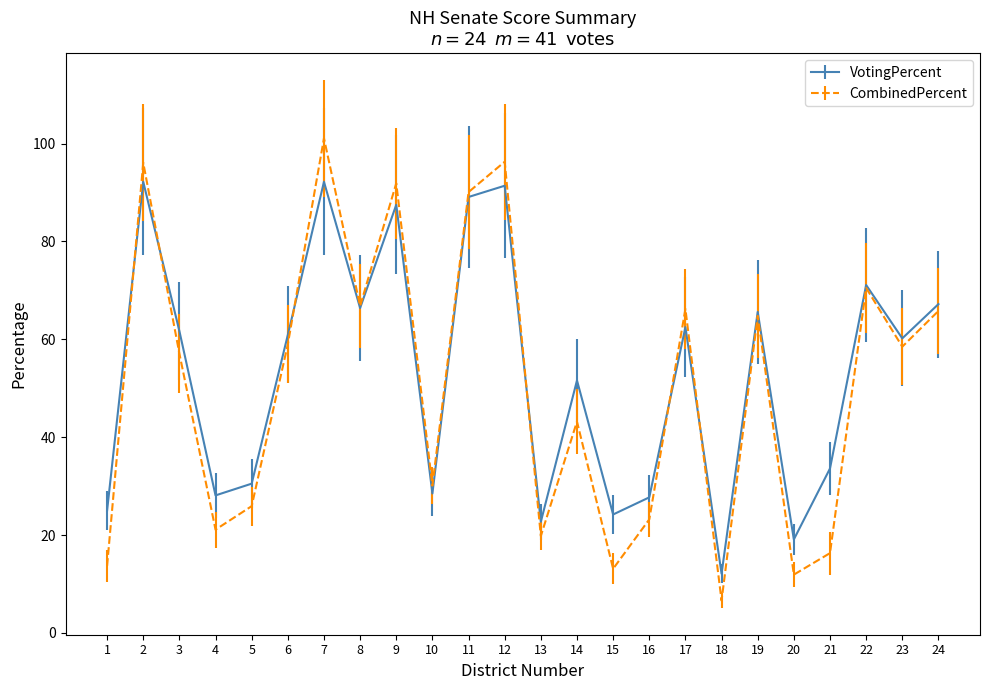

Which series has the largest total across all categories?

VotingPercent